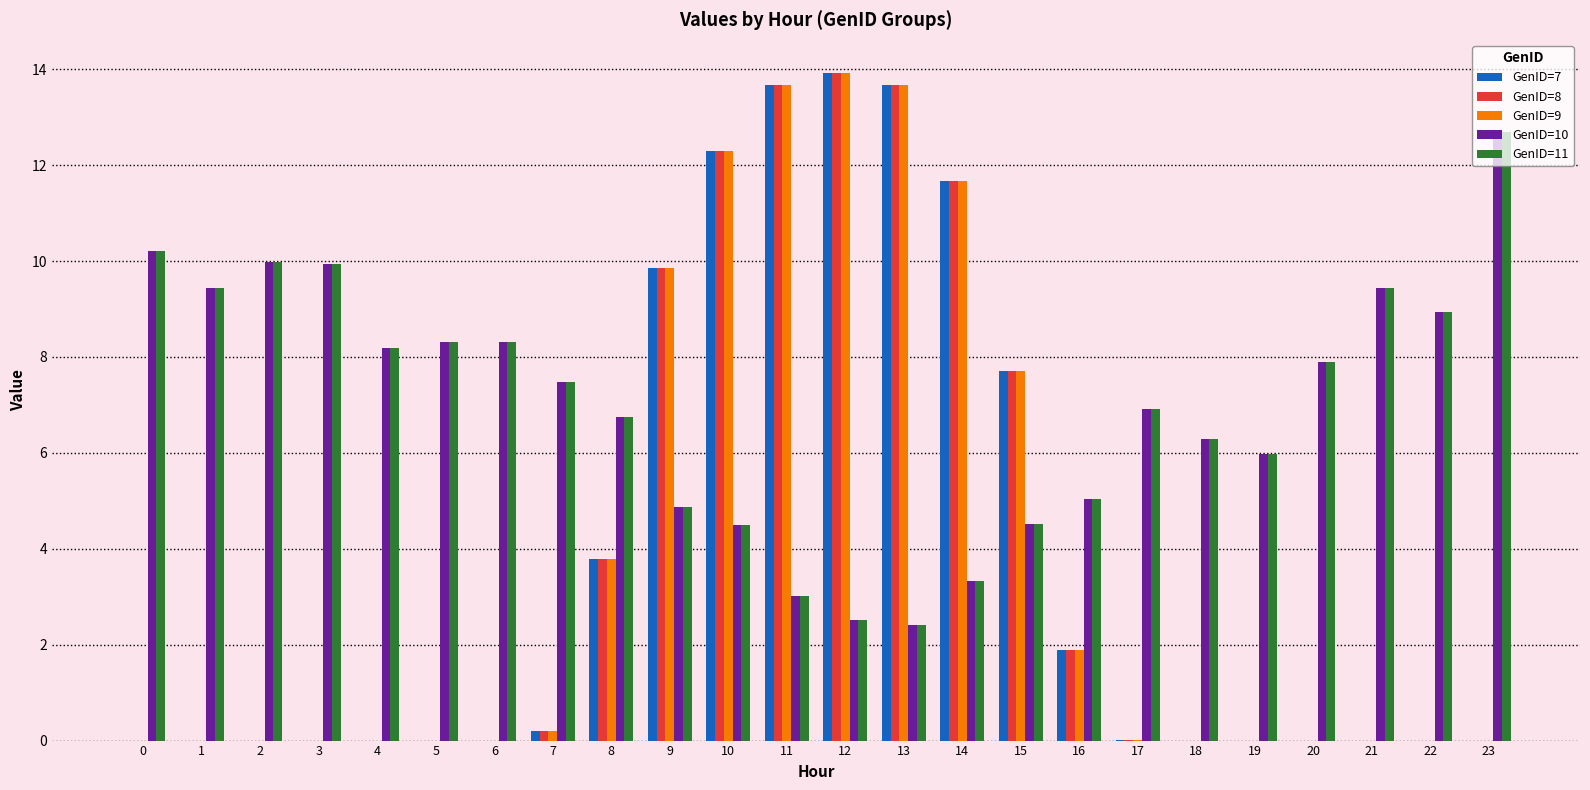

What is the total value across all series at 10?

45.9